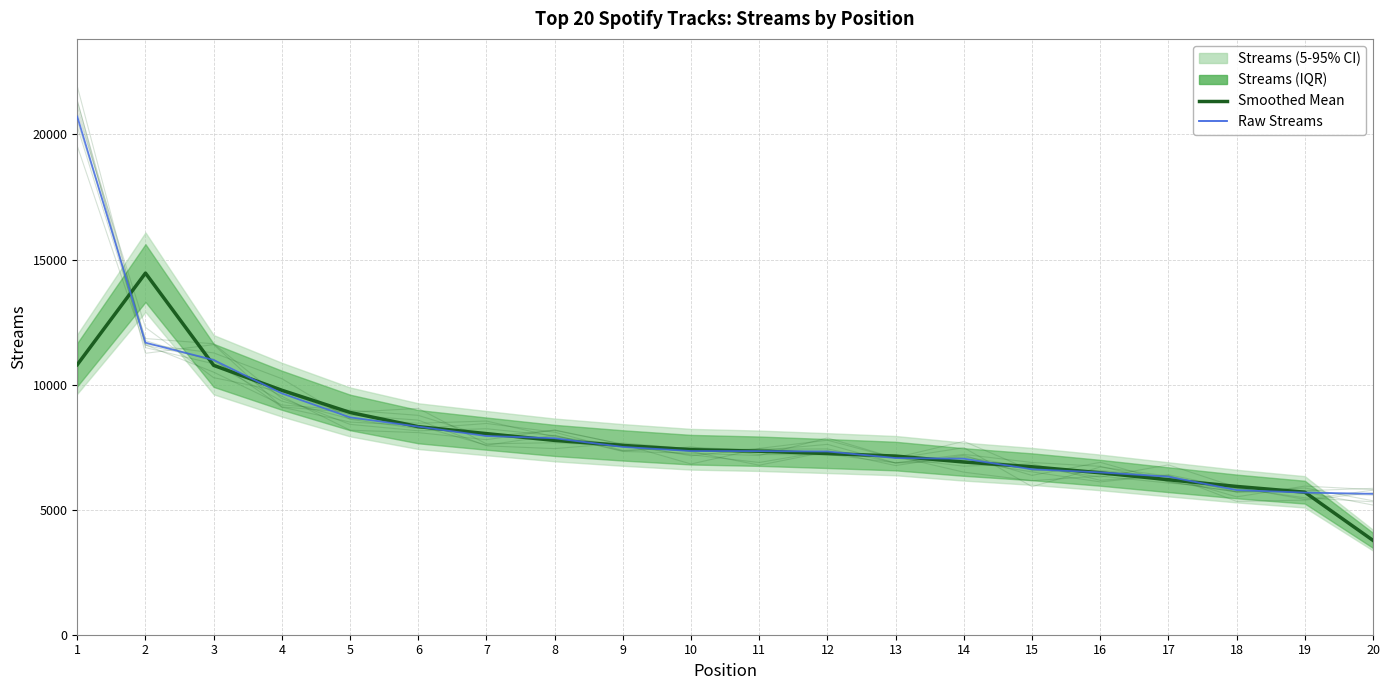

The Raw Streams series shows 6490.0 at 16. True or false?

True